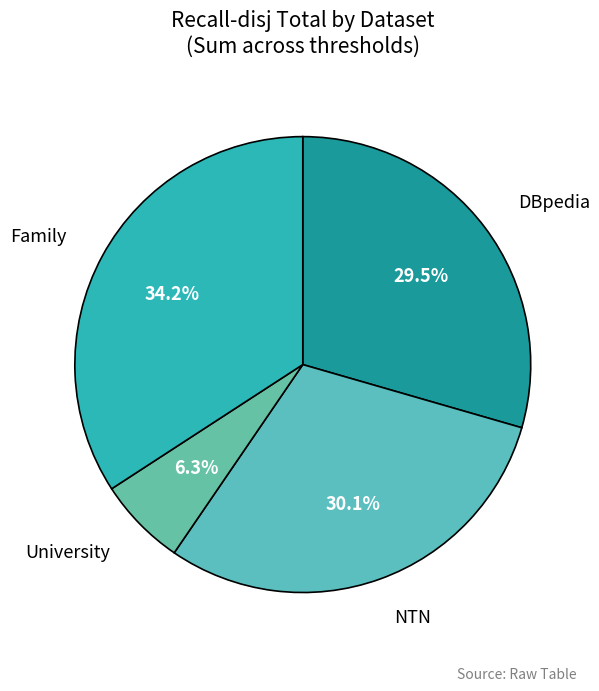

What percentage is NOT represented by University?

93.7%